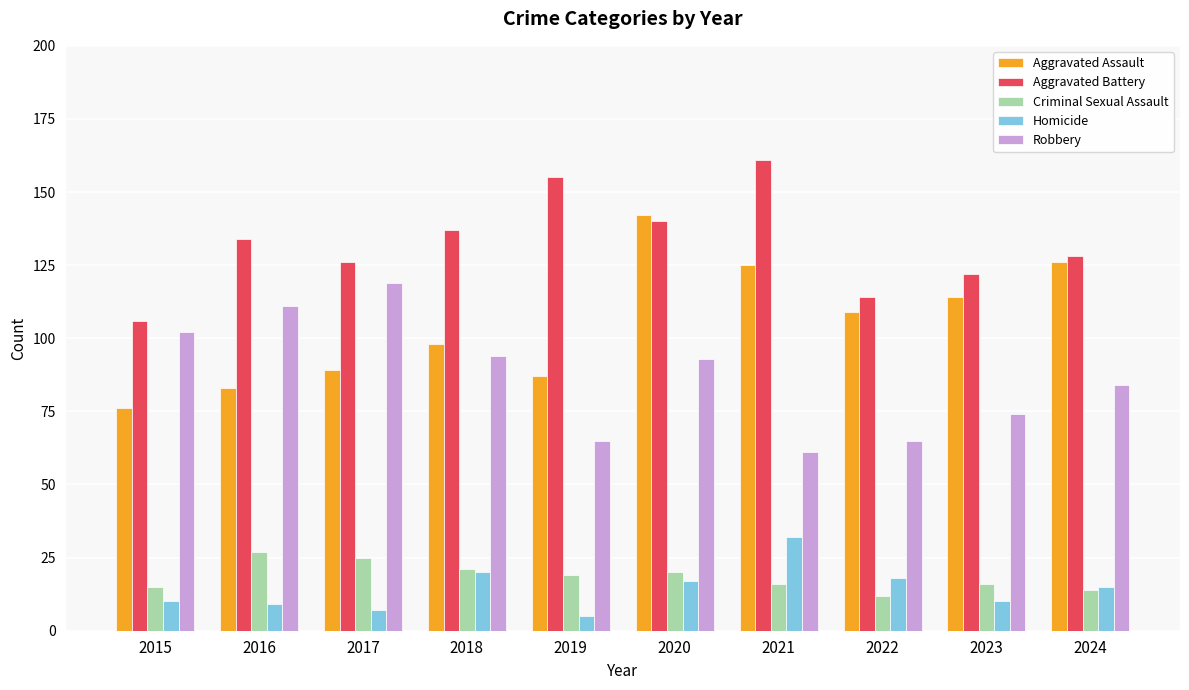

Reading left to right, list all the values displayed in this chart.

Aggravated Assault: 2015=76	2016=83	2017=89	2018=98	2019=87	2020=142	2021=125	2022=109	2023=114	2024=126
Aggravated Battery: 2015=106	2016=134	2017=126	2018=137	2019=155	2020=140	2021=161	2022=114	2023=122	2024=128
Criminal Sexual Assault: 2015=15	2016=27	2017=25	2018=21	2019=19	2020=20	2021=16	2022=12	2023=16	2024=14
Homicide: 2015=10	2016=9	2017=7	2018=20	2019=5	2020=17	2021=32	2022=18	2023=10	2024=15
Robbery: 2015=102	2016=111	2017=119	2018=94	2019=65	2020=93	2021=61	2022=65	2023=74	2024=84